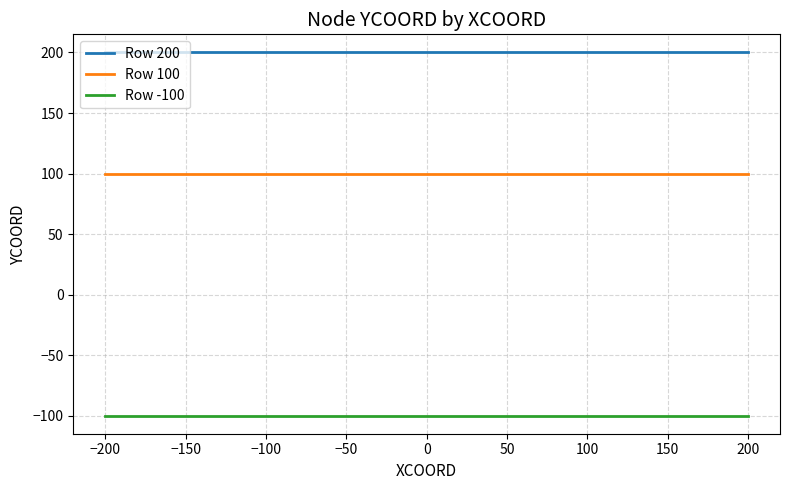

The value of Row -100 at 0 is -100. True or false?

True